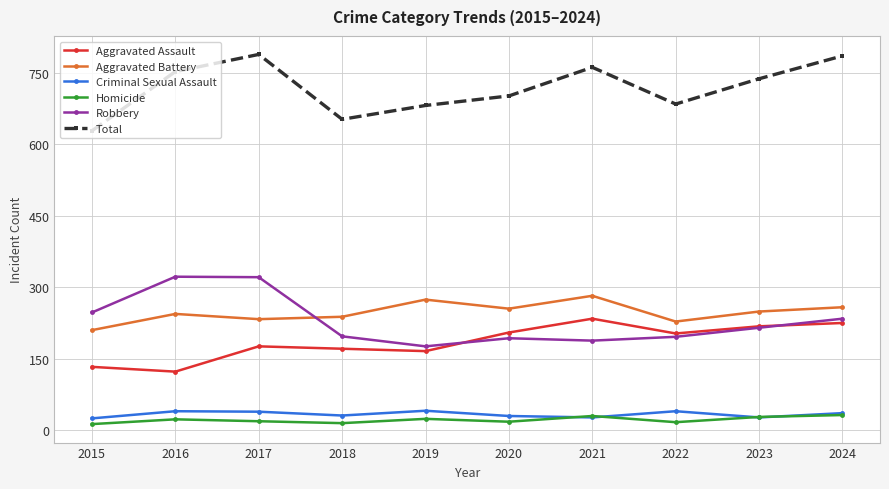

True or false: Aggravated Assault and Homicide cross at least once.

False